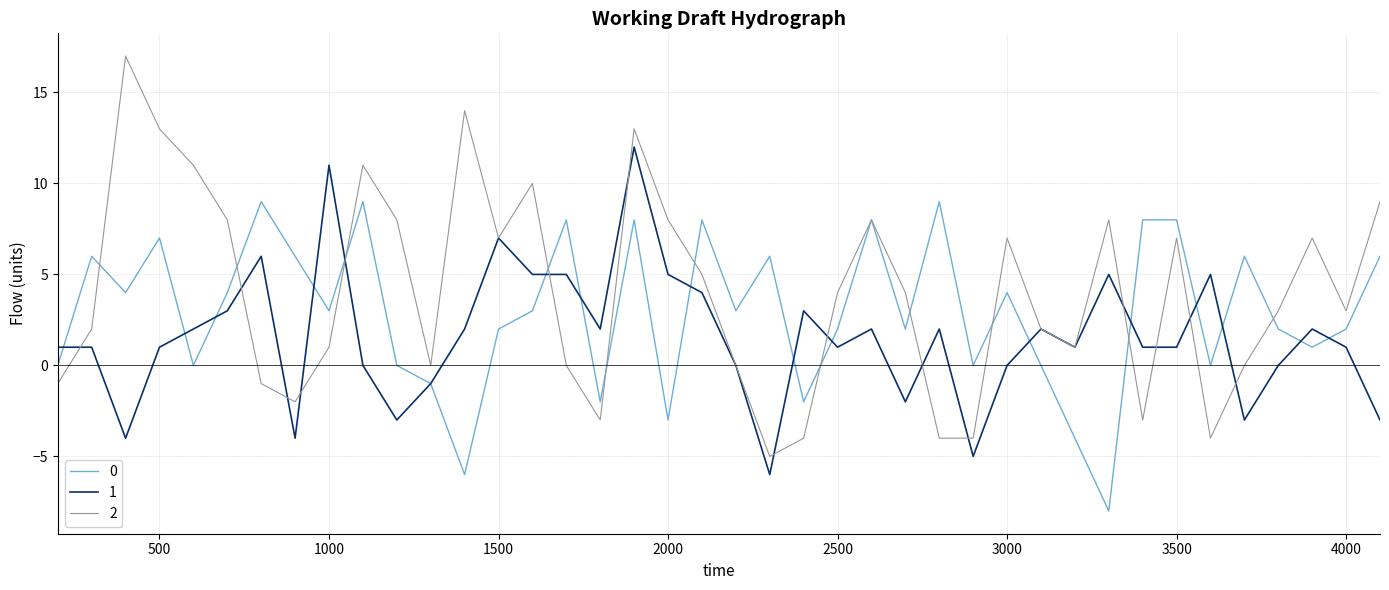

What is the greatest value displayed?

17